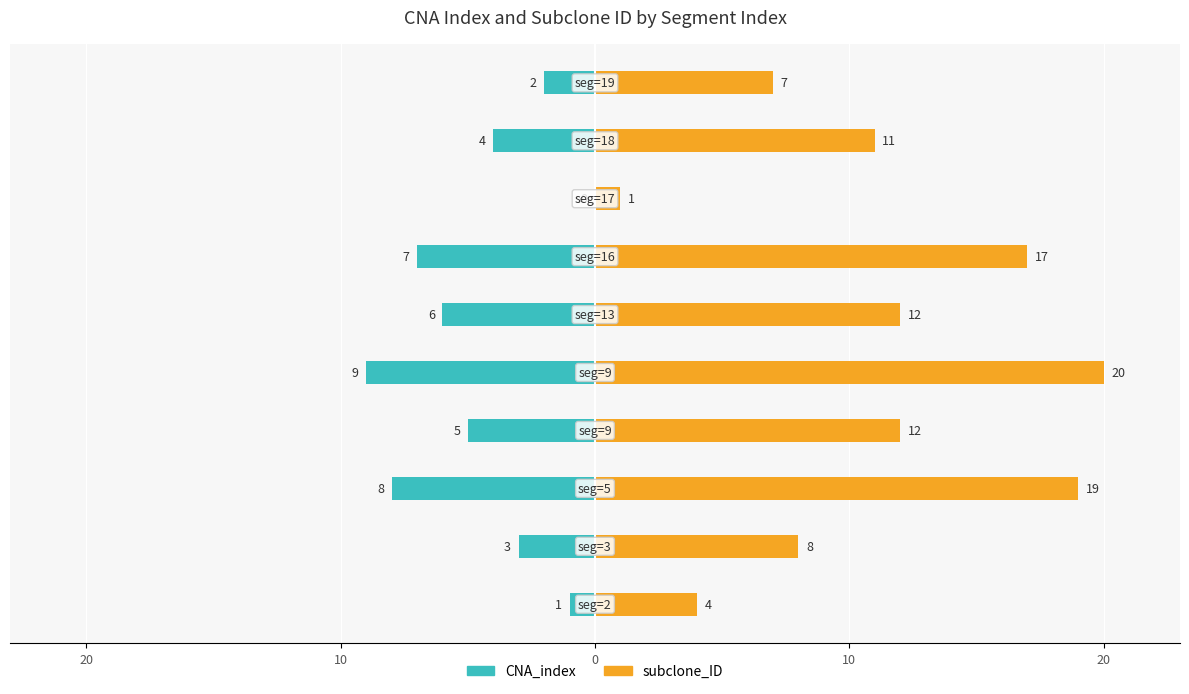

What is the greatest value displayed?

20